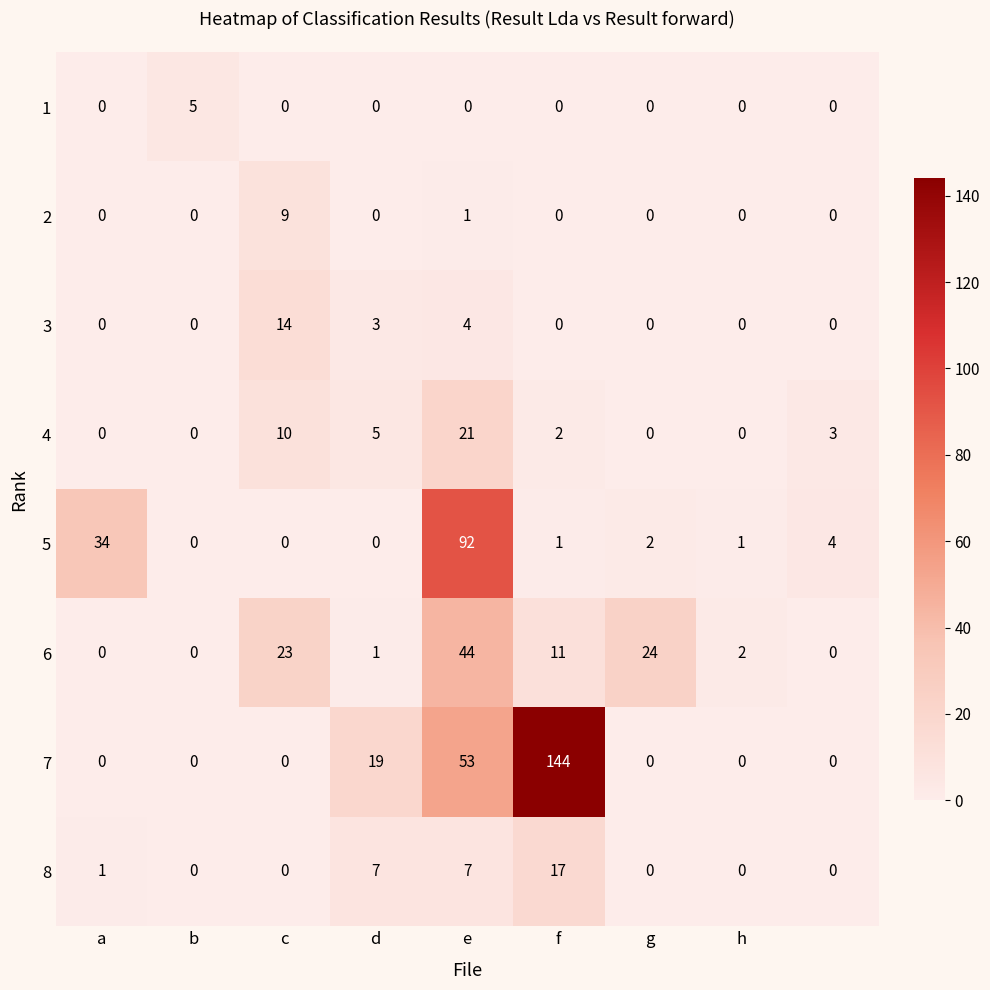

What is the difference between the maximum and second lowest values in the 8 series?

17